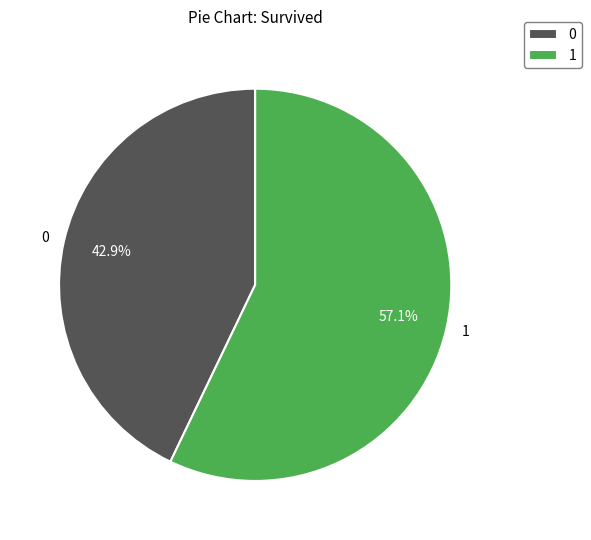

Which slice is the largest?

1